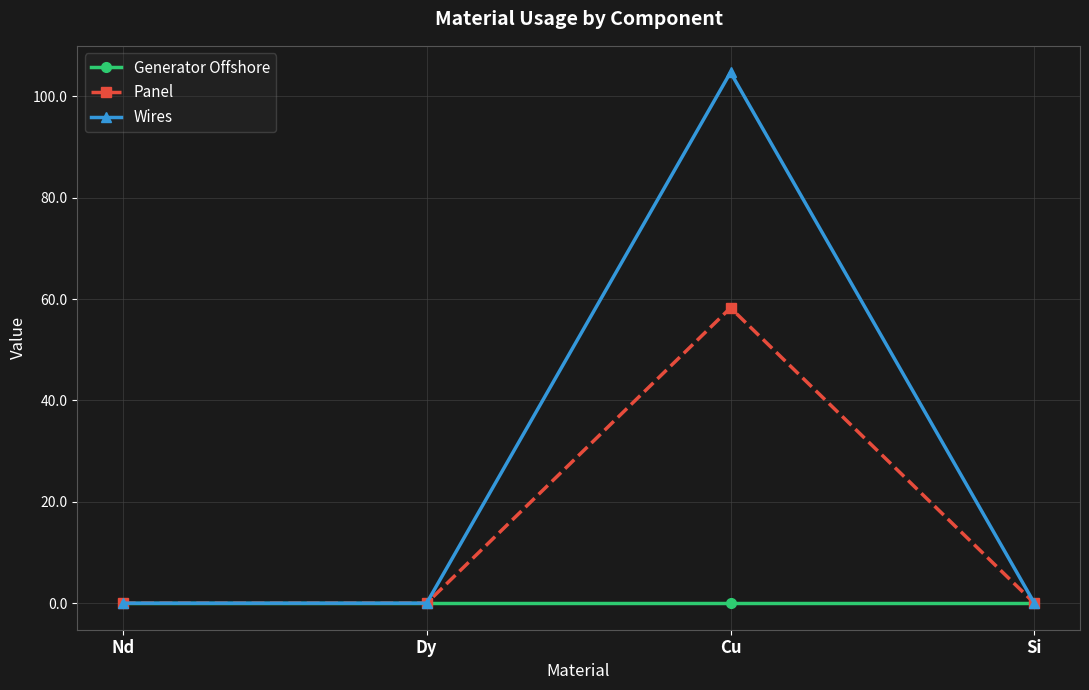

How many data points does each series have?

4